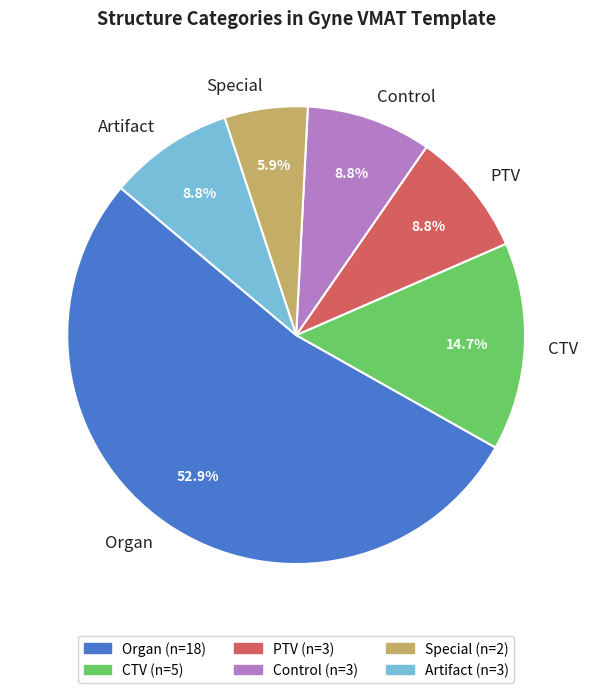

Which category has the biggest portion of the pie?

Organ